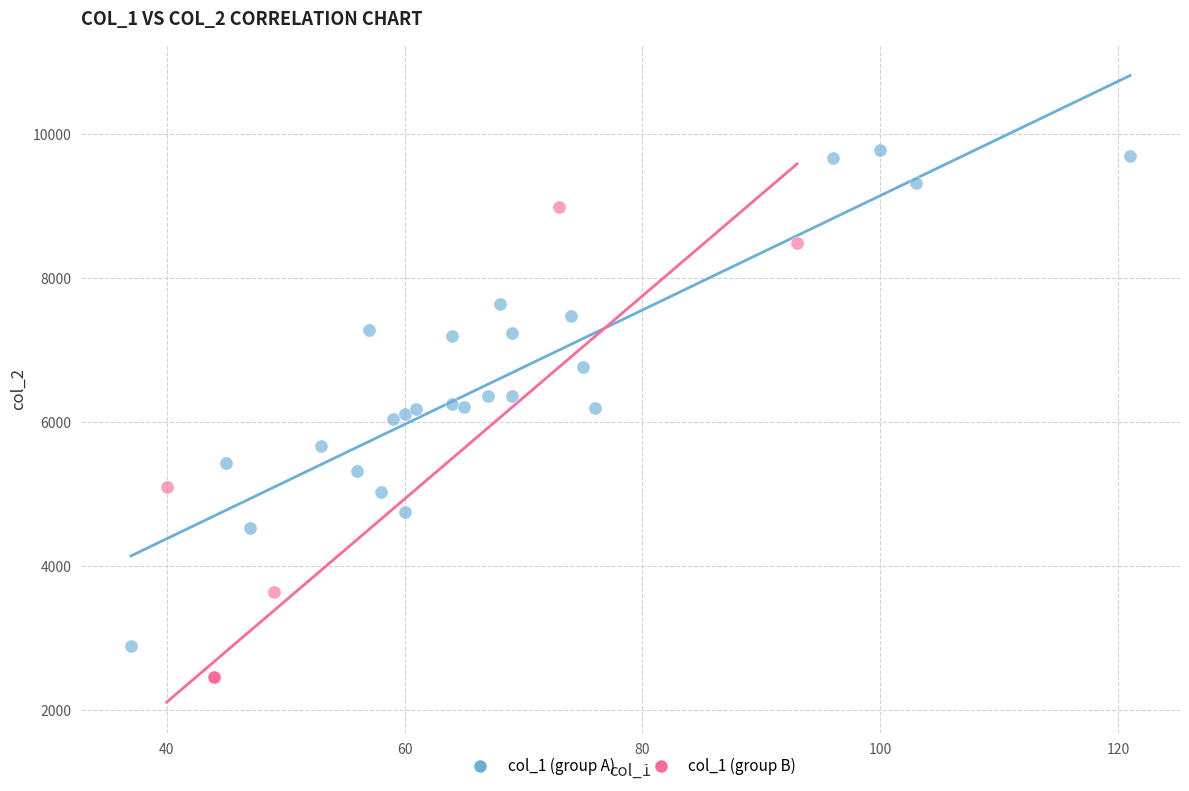

Which series reaches the maximum Y coordinate?

col_1 (group A)